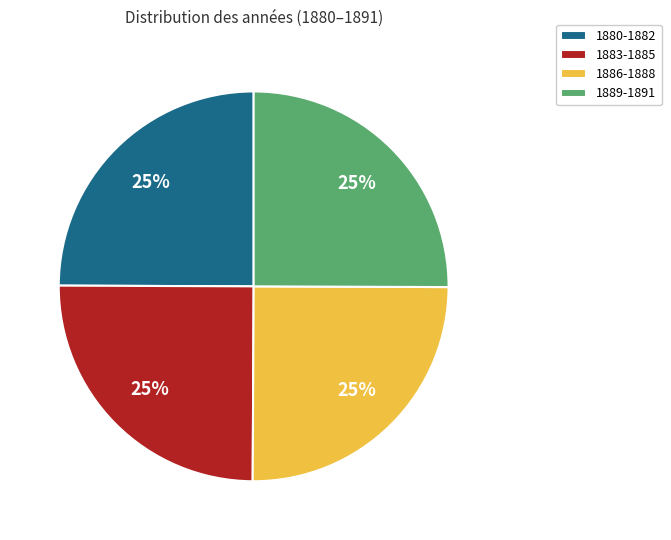

True or false: 1886-1888 accounts for 25% of the total.

True